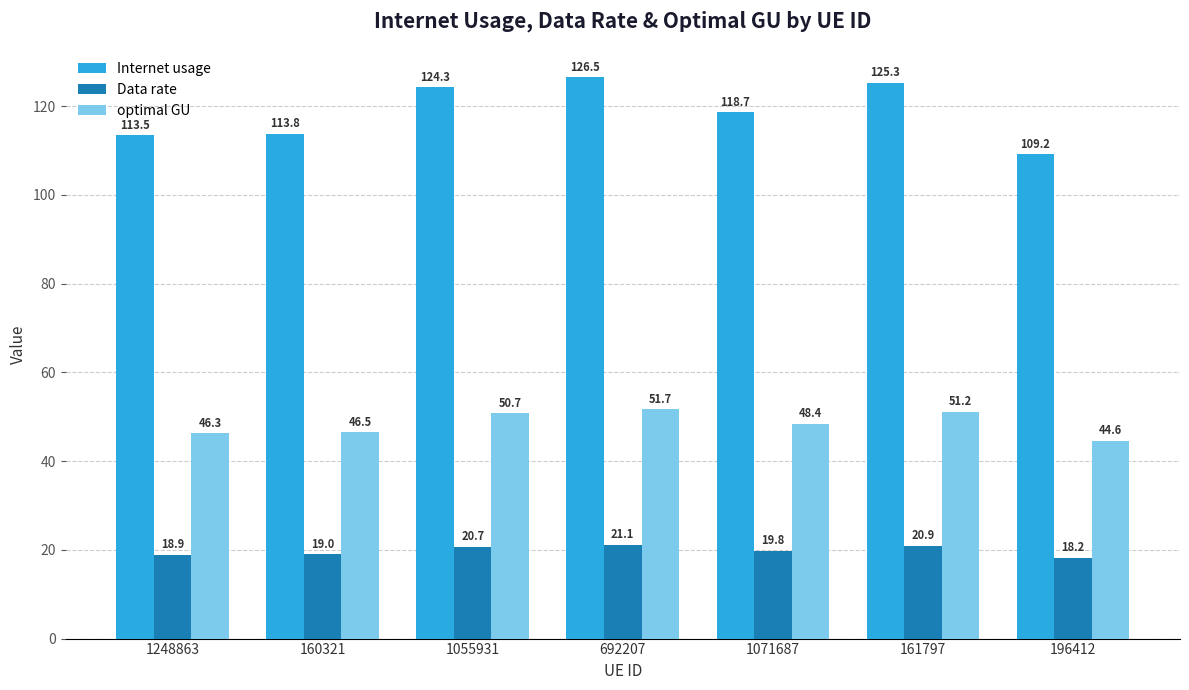

What is the label of the 5th bar from the left?

1071687